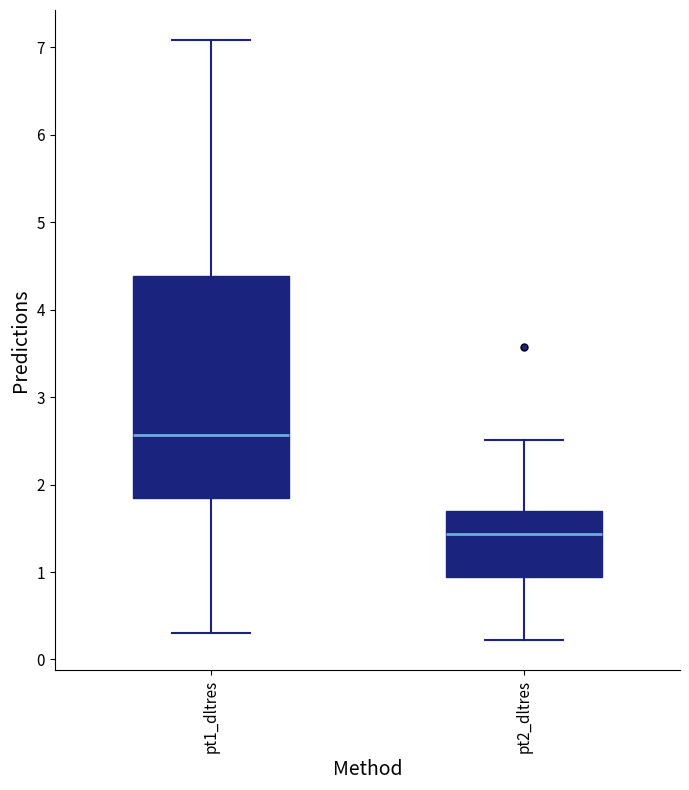

Which box's median line is the highest?

pt1_dltres